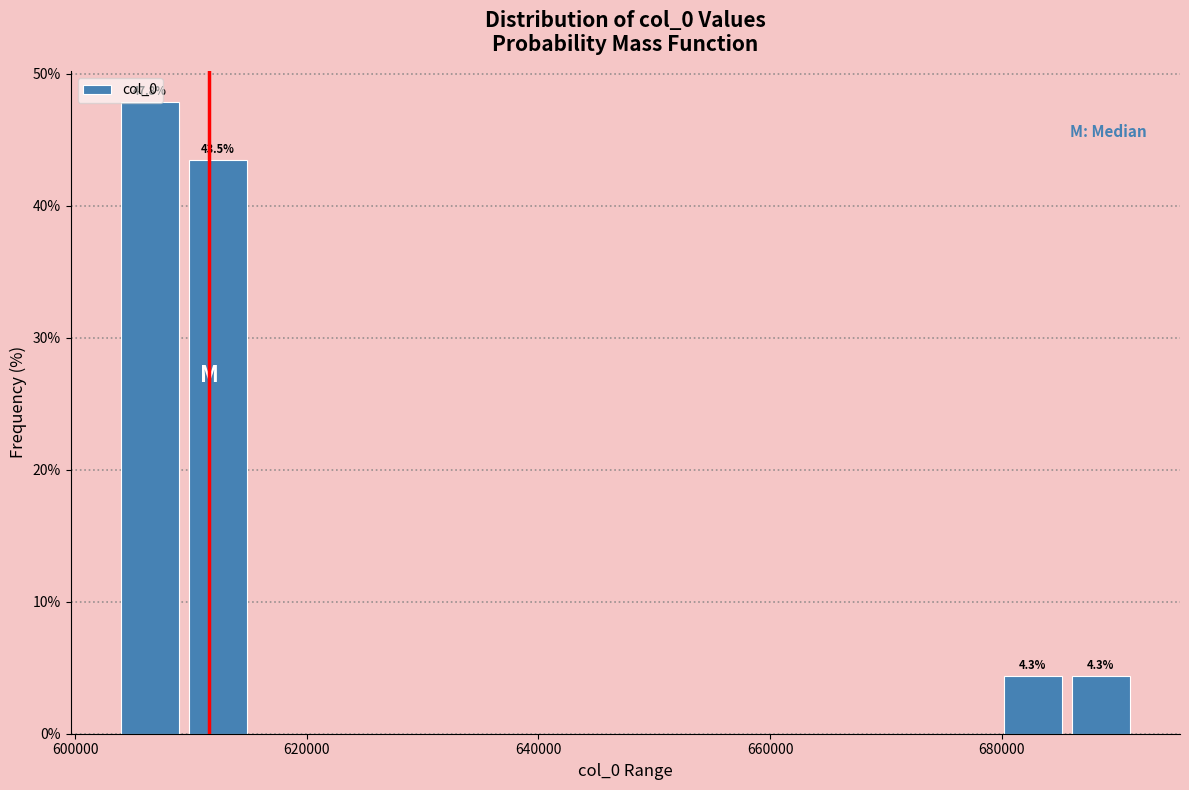

Read against the x-axis, roughly where is the centre of the tallest bar?

606000